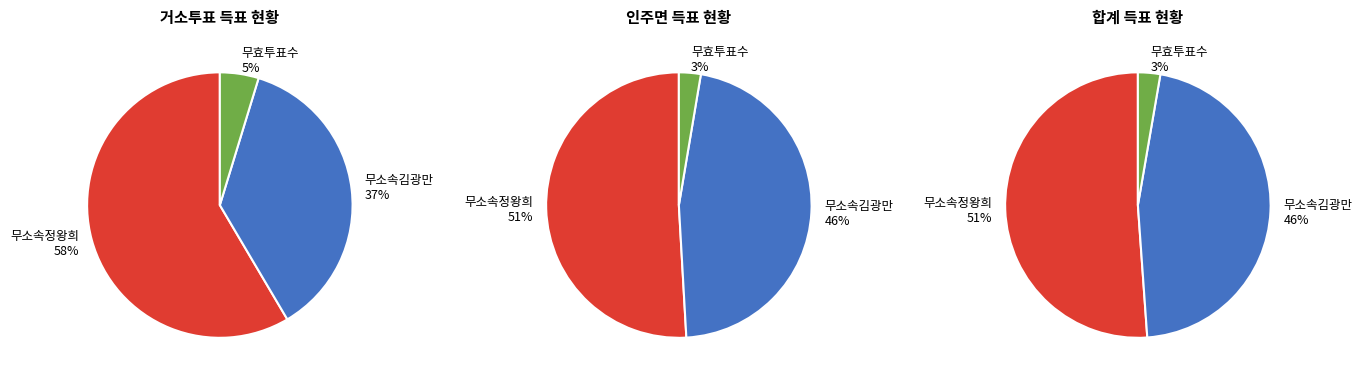

Is it true that 잘못 투입·구분된 투표지 is 10% of the pie?

False